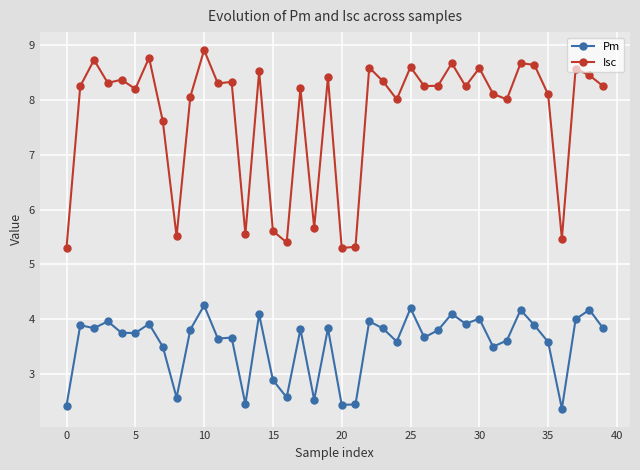

What is the minimum value shown in the chart?

2.4